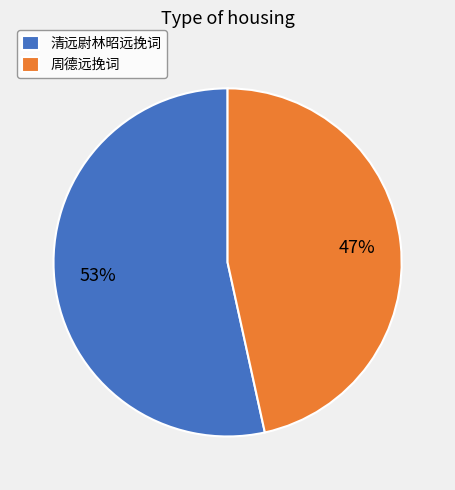

To the nearest percent, what is the combined percentage of 周德远挽词 and 清远尉林昭远挽词?

100%